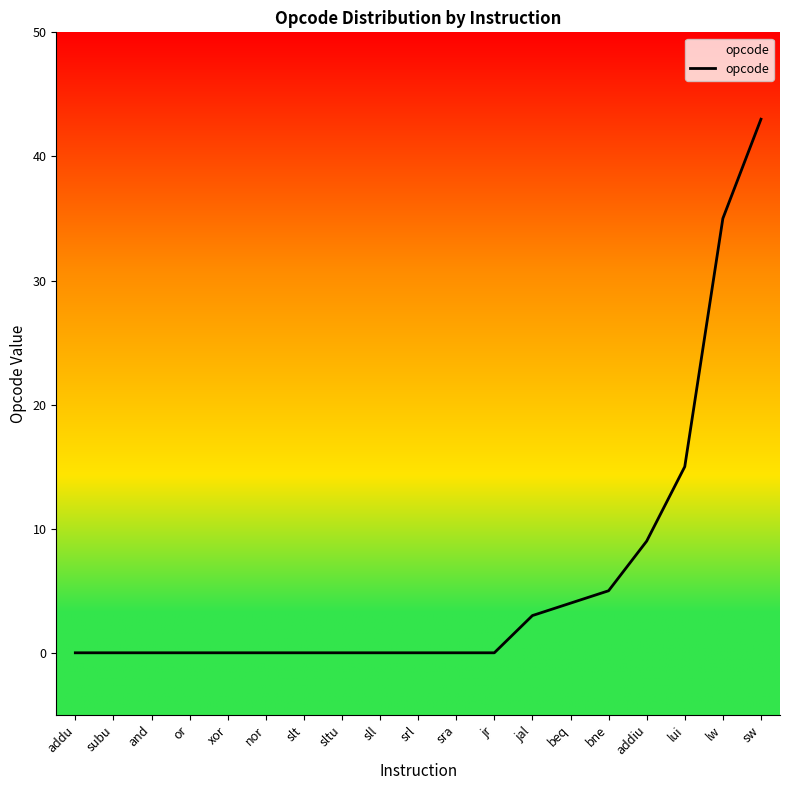

Reading left to right, what are all the values shown in this chart?

0	0	0	0	0	0	0	0	0	0	0	0	3	4	5	9	15	35	43